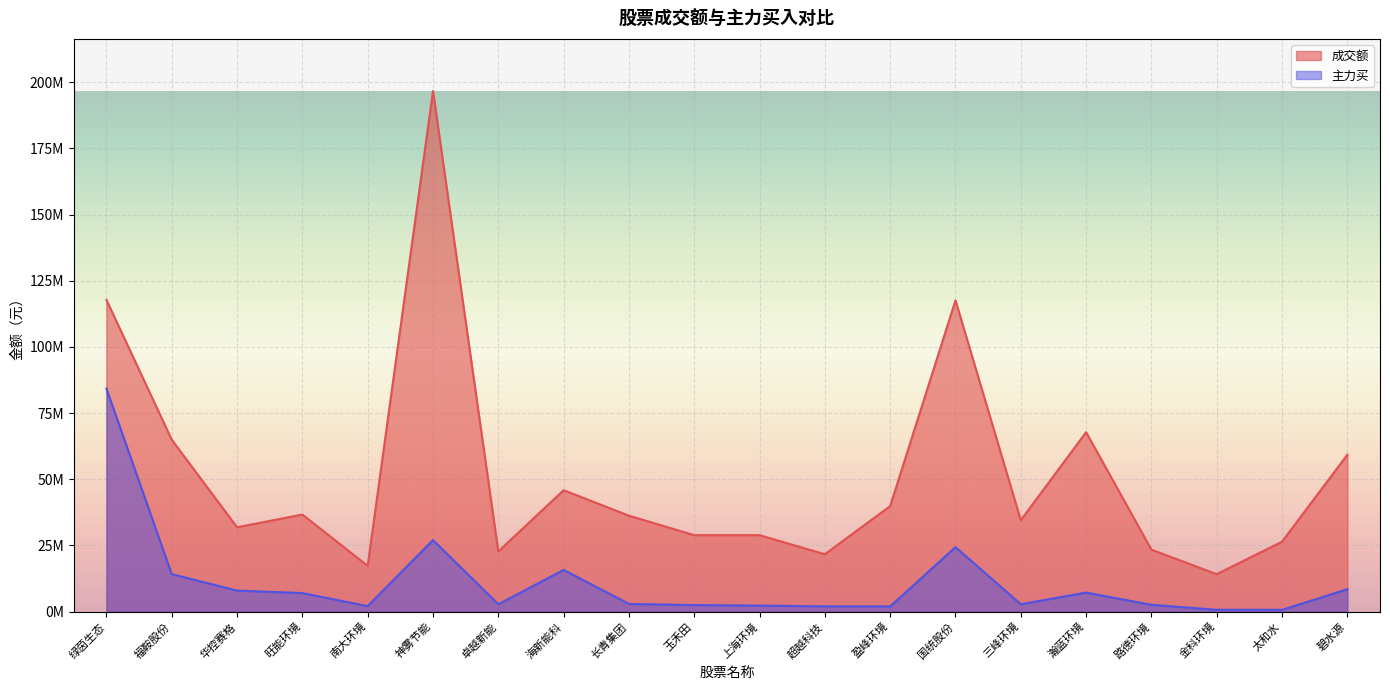

Reading left to right, extract all data points from this chart.

成交额: 绿茵生态=117759629	福鞍股份=64939207	华控赛格=31884785	旺能环境=36676857	南大环境=17313148	神雾节能=196666377	卓越新能=22740030	海新能科=45879914	长青集团=36261930	玉禾田=28896748	上海环境=28895500	超越科技=21705223	盈峰环境=39876029	国统股份=117568990	三峰环境=34549851	瀚蓝环境=67781664	路德环境=23425615	金科环境=14169598	太和水=26443453	碧水源=59296788
主力买: 绿茵生态=84239757	福鞍股份=14169663	华控赛格=7965588	旺能环境=7017139	南大环境=2097951	神雾节能=27054732	卓越新能=2792481	海新能科=15781752	长青集团=2925972	玉禾田=2484497	上海环境=2301052	超越科技=2012440	盈峰环境=1989469	国统股份=24393847	三峰环境=2806539	瀚蓝环境=7213226	路德环境=2590367	金科环境=721596	太和水=691345	碧水源=8473170